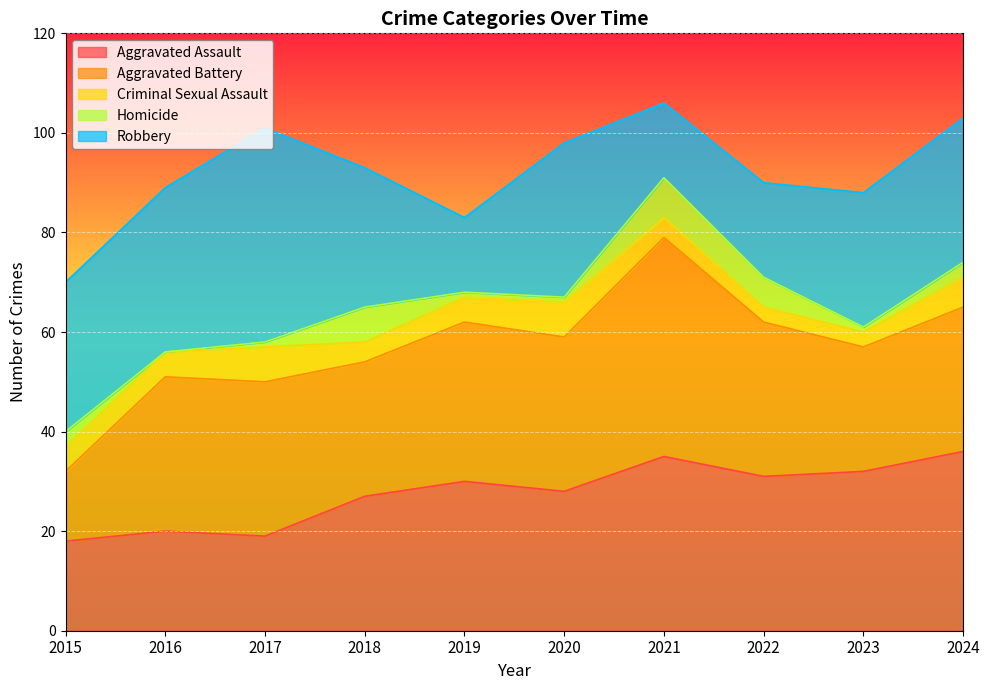

How many interior local valleys does the Robbery series have?

2